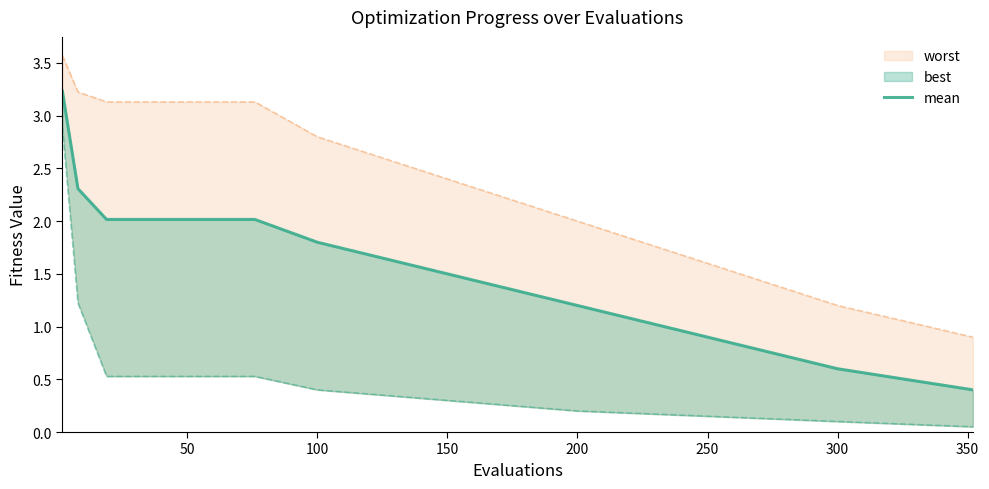

True or false: the data has more than 0 interior local peaks.

False